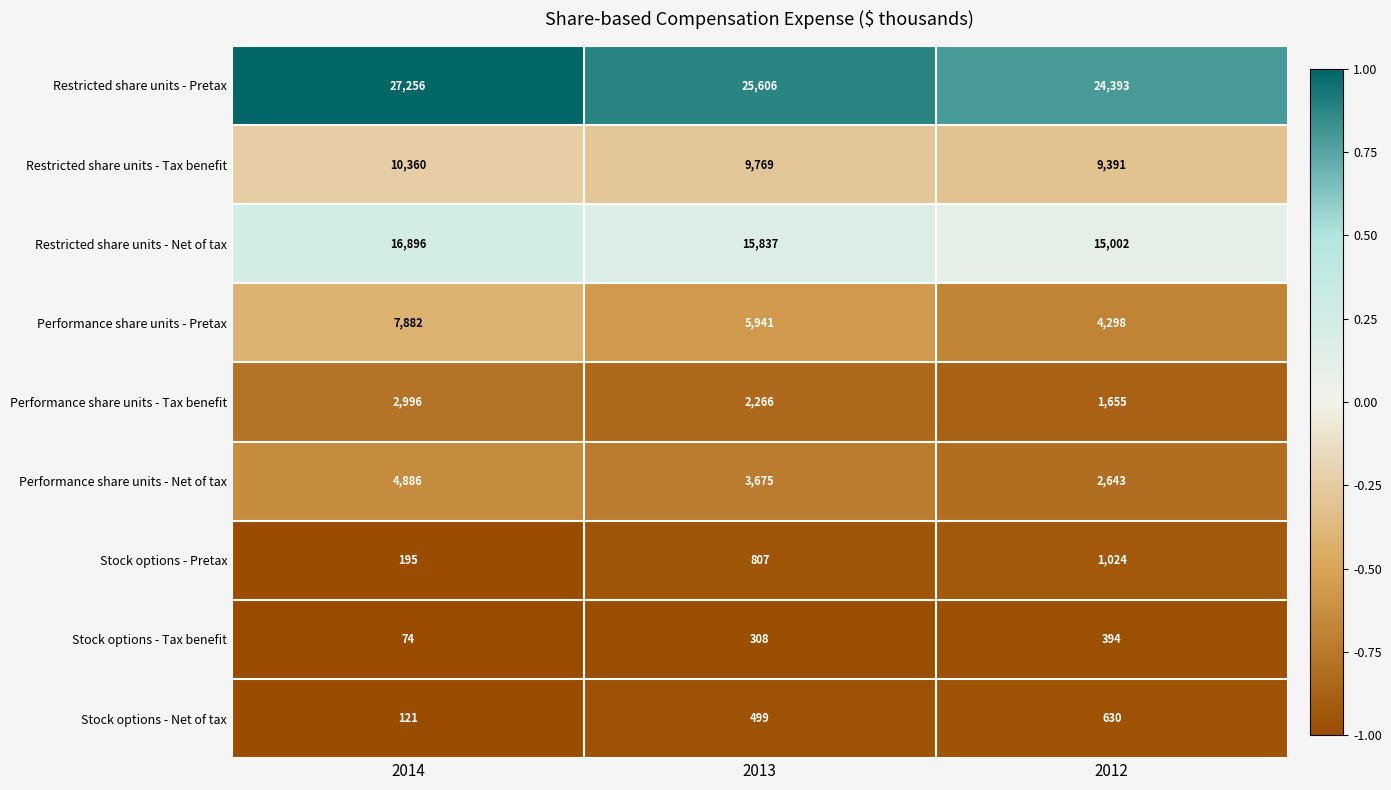

Which series has the largest total across all categories?

Restricted share units - Pretax